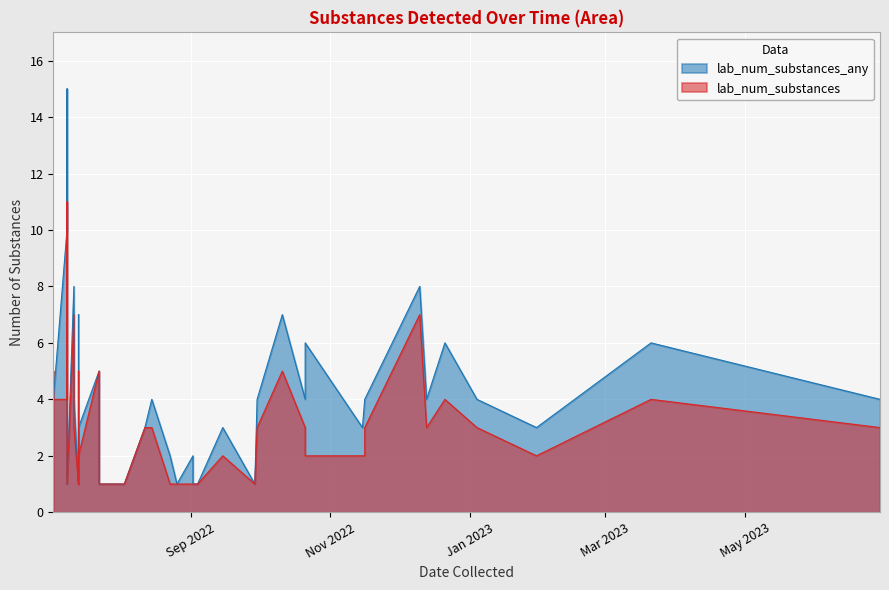

Rank the series by their average value, from lowest to highest.

lab_num_substances, lab_num_substances_any